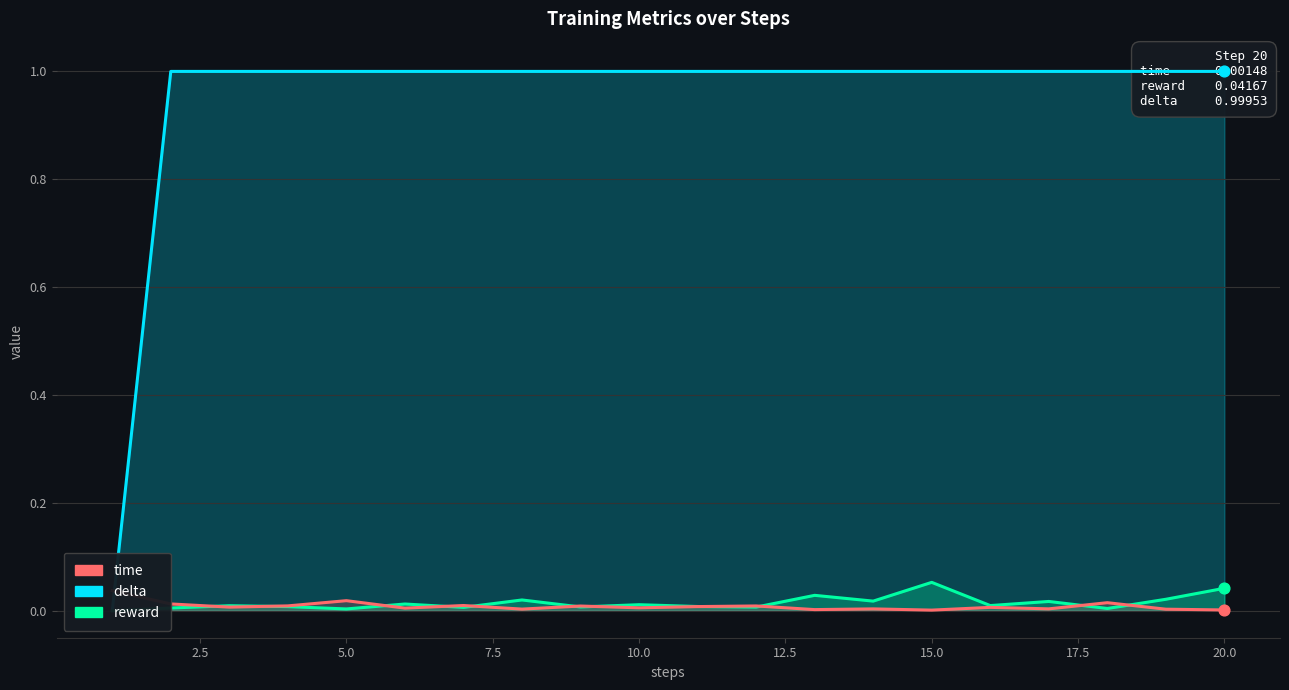

Is the value of time at 10.0 greater than the value of delta at 10?

No